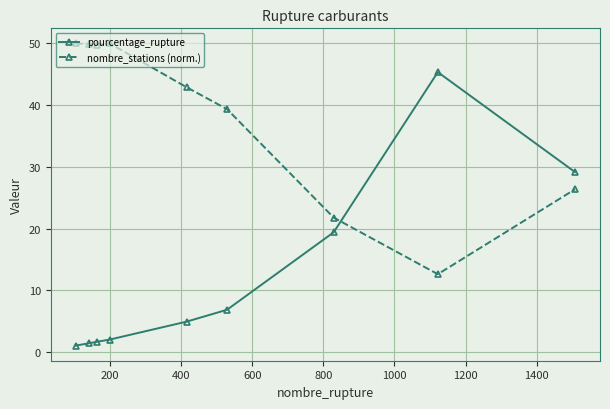

Which series has the widest spread of values?

pourcentage_rupture